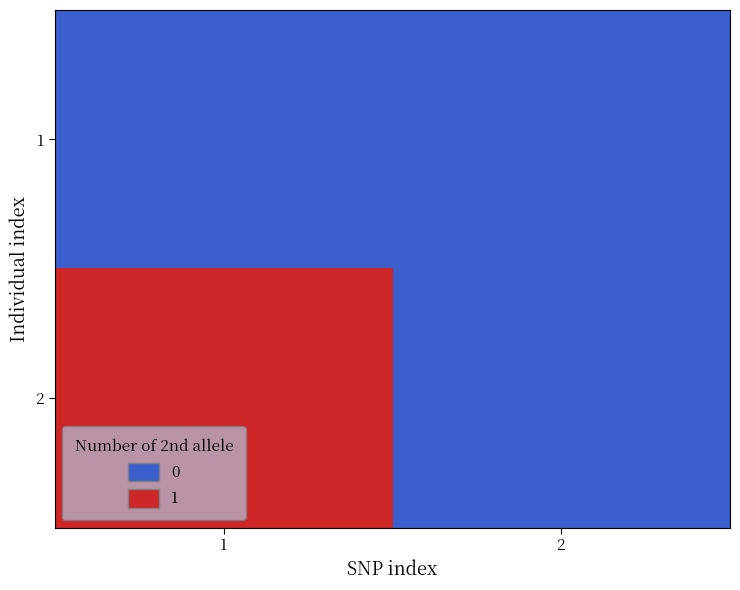

Reading left to right, what are all the values shown in this chart?

1: 1=0	2=0
2: 1=1	2=0